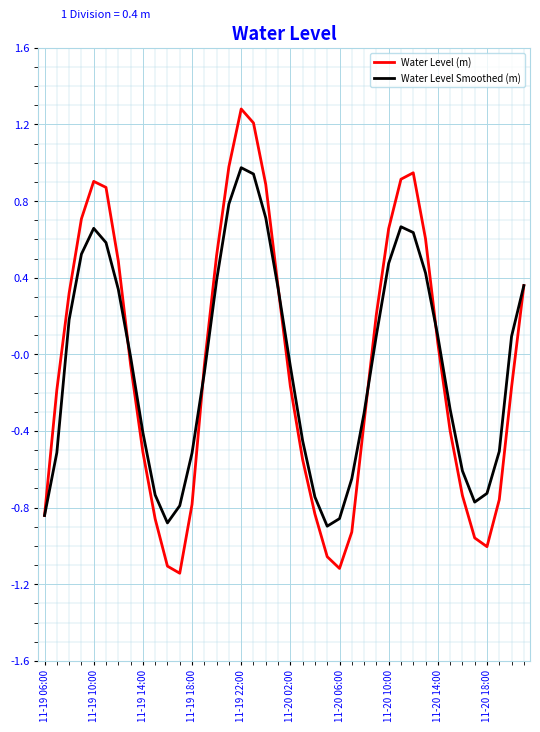

What are all the series names shown in the legend?

Water Level (m), Water Level Smoothed (m)